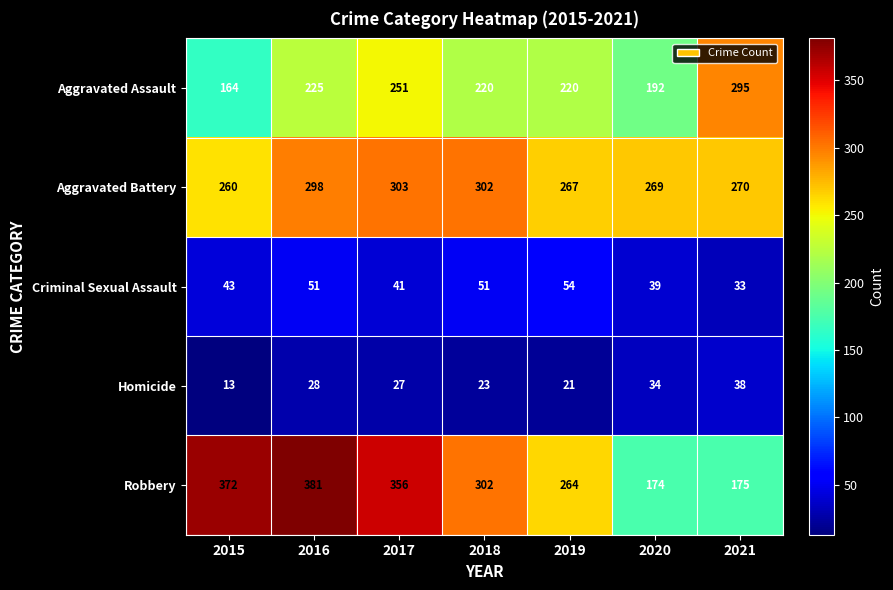

Which category has the lowest value across all series?

2015